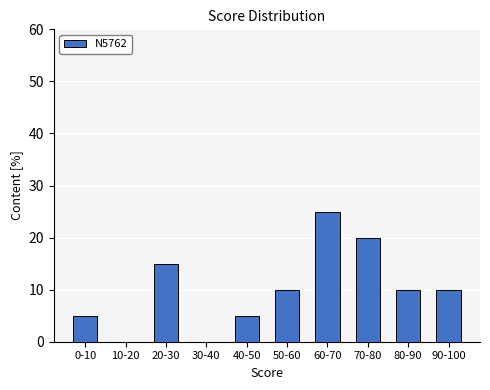

Reading left to right, list all the values displayed in this chart.

0-10=5	10-20=0	20-30=15	30-40=0	40-50=5	50-60=10	60-70=25	70-80=20	80-90=10	90-100=10